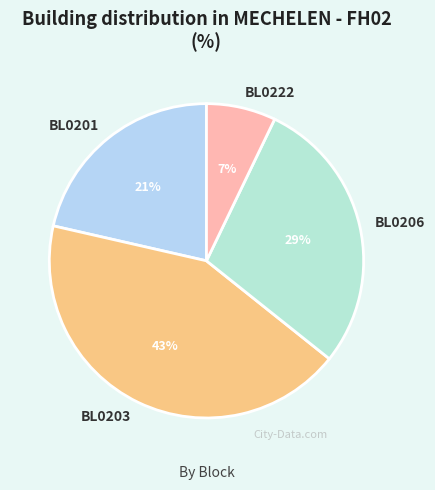

How many slices are in this pie chart?

4